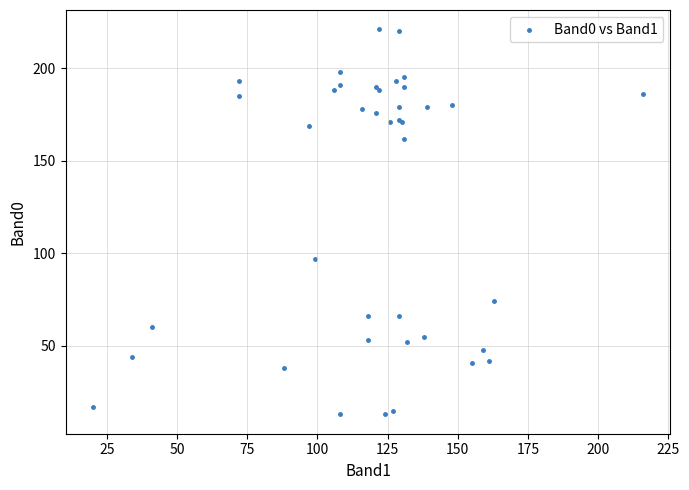

What Y value in the scatter plot is closest to 117?

97